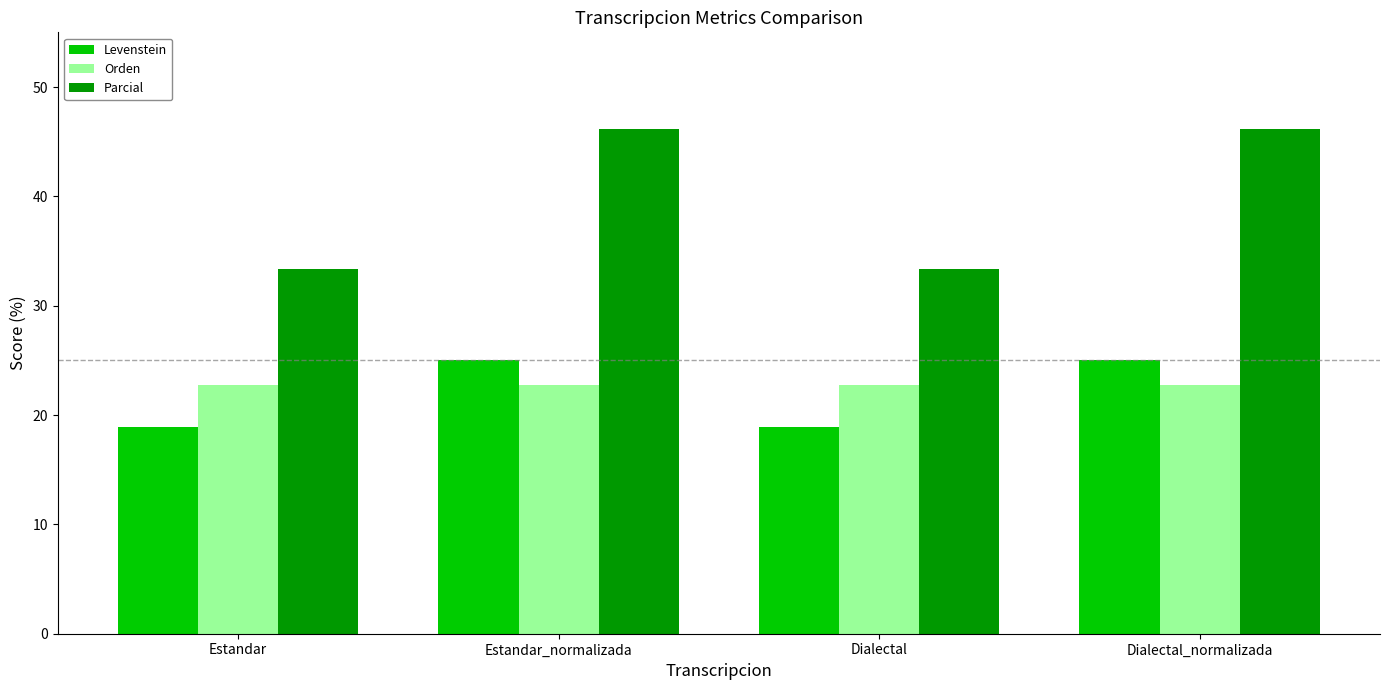

The Levenstein series shows 17.5 at Dialectal_normalizada. True or false?

False